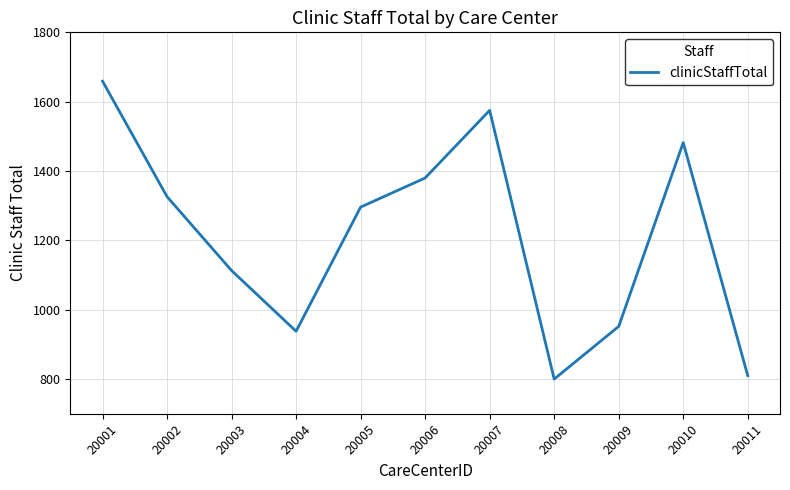

Is it true that the value at 20005 is 1296?

True